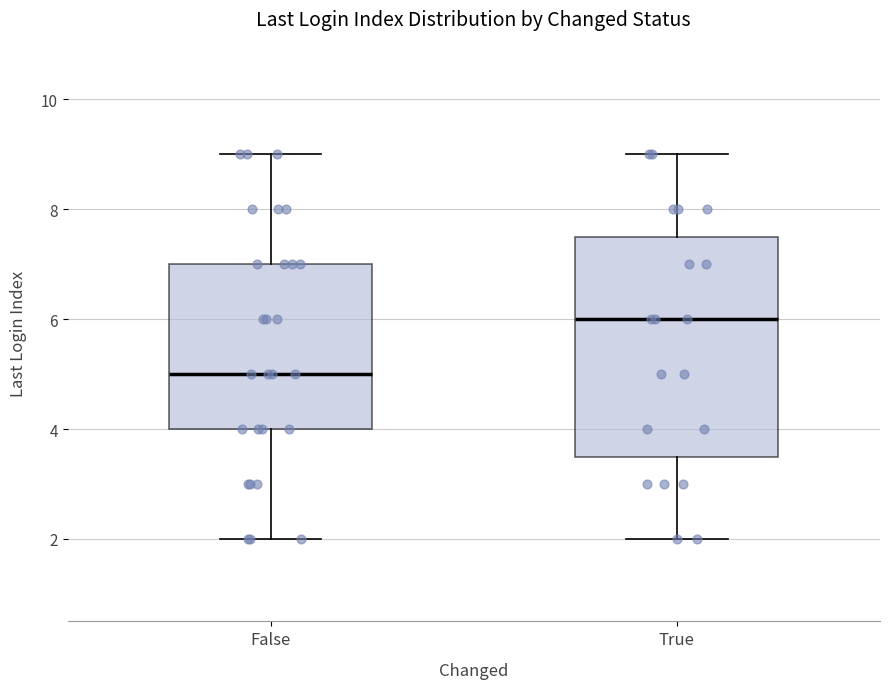

Which box is the tallest, from its lower edge to its upper edge?

True